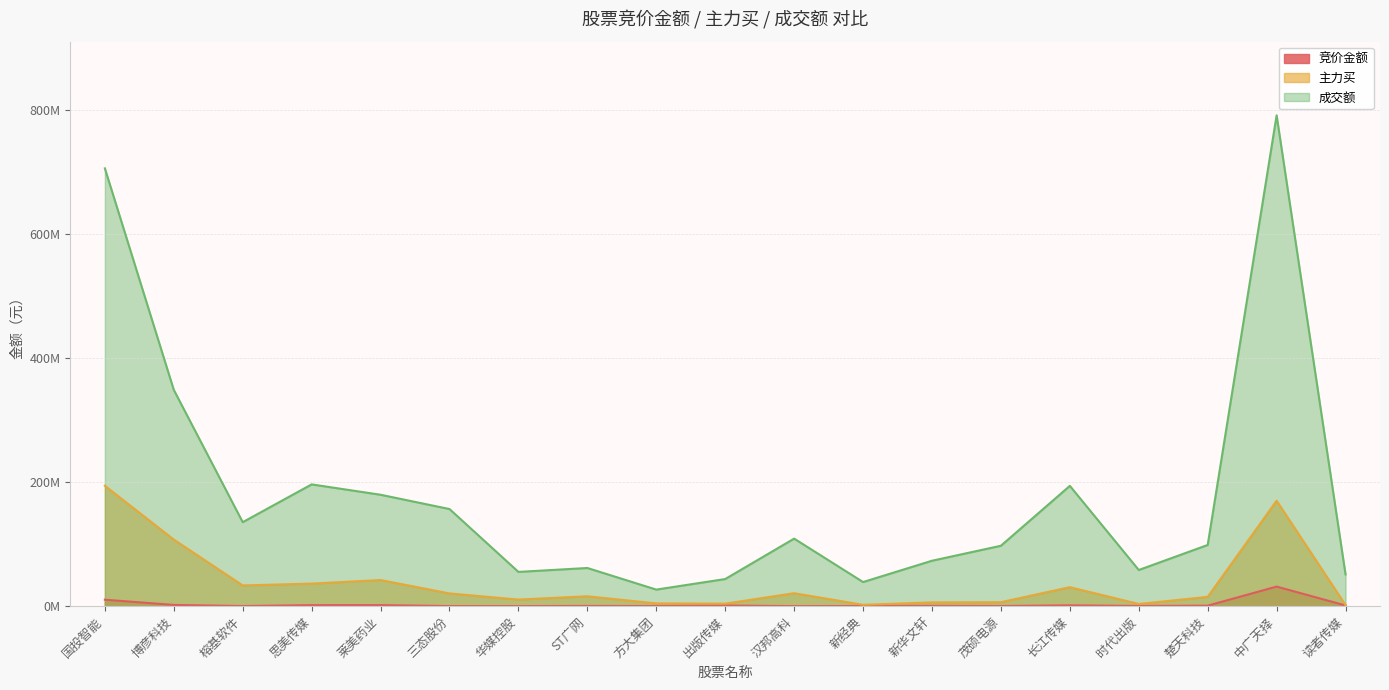

Reading left to right, transcribe all the data shown in this chart.

竞价金额: 10430716	2026553	202920	1681667	1714216	156288	80886	375288	231039	1067330	37760	221340	530216	243820	1315370	350427	803764	31596480	1145808
主力买: 194268655	107449123	33474906	36424803	42184401	20563562	10664385	15977753	4486623	4067735	20921678	2188238	6105142	6444013	30671765	3558208	15027783	170161646	1810639
成交额: 706469907	349017565	135555882	196506700	179795785	156735654	55288991	61606538	26743499	43789013	109003906	38931279	73302609	97491662	194129061	58382840	98753419	792003704	51187048